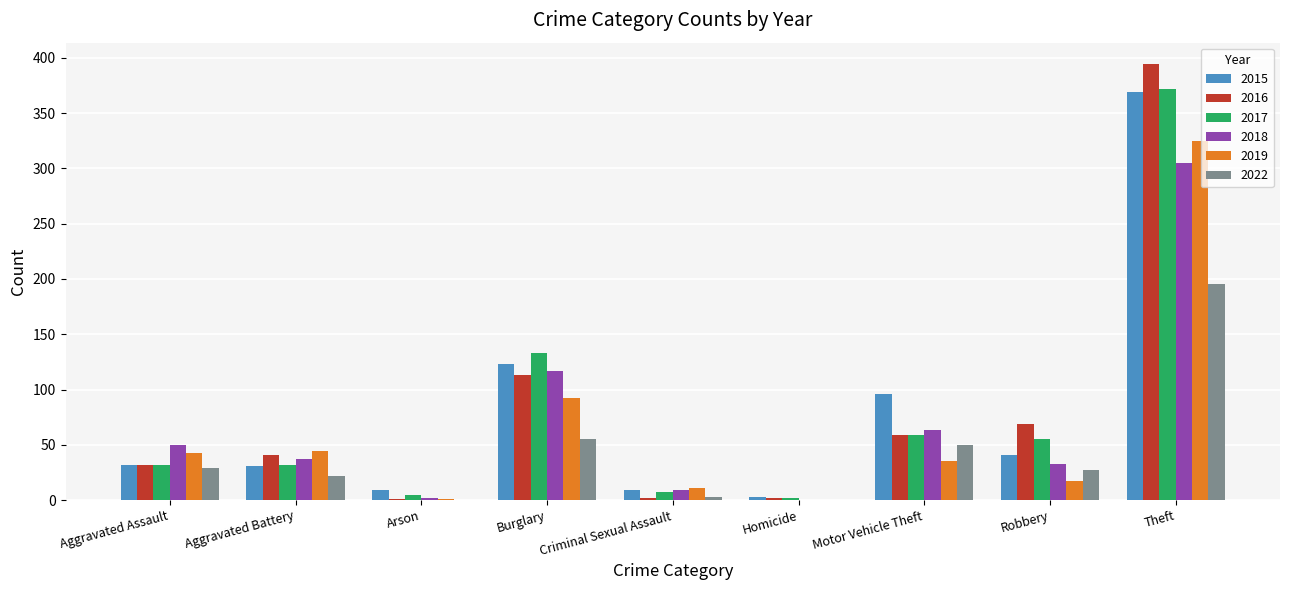

At which label is 2015 closest to 186?

Burglary